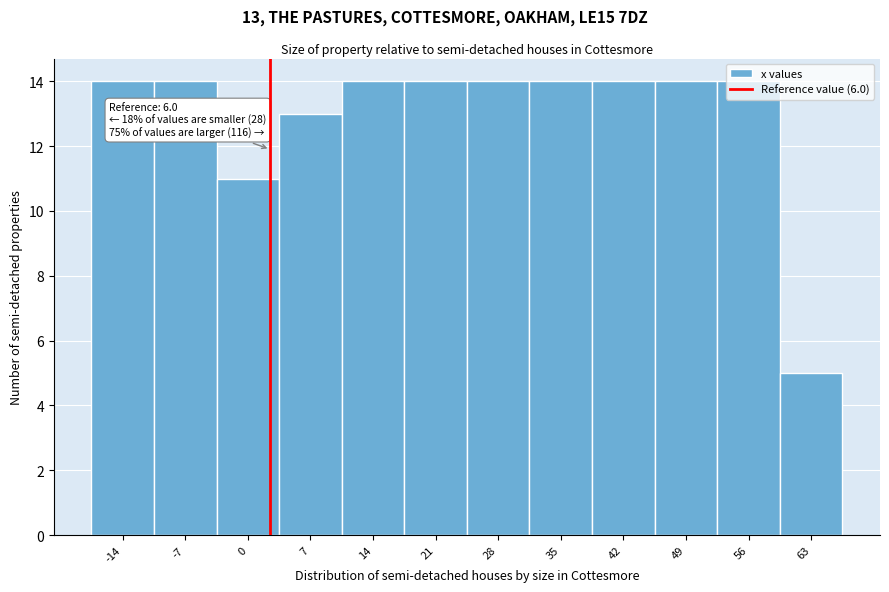

What is the sum of the values at 63 and 35?

19